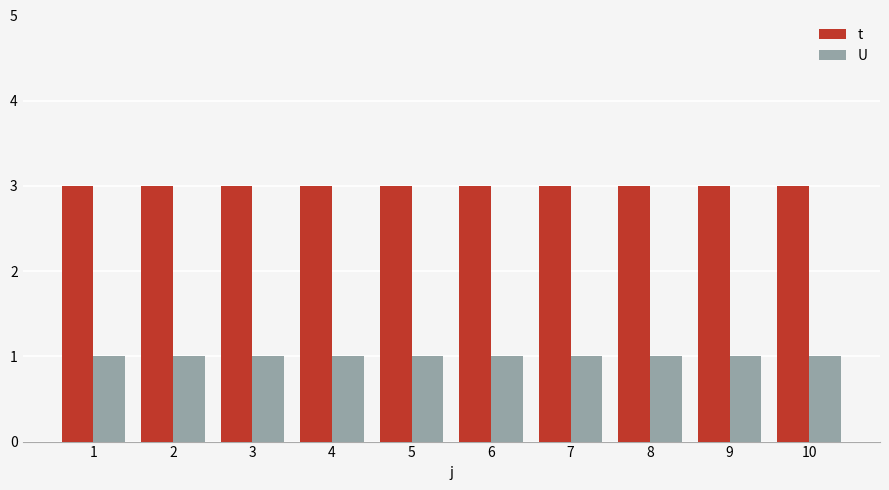

Reading left to right, what are all the values shown in this chart?

t: 3	3	3	3	3	3	3	3	3	3
U: 1	1	1	1	1	1	1	1	1	1